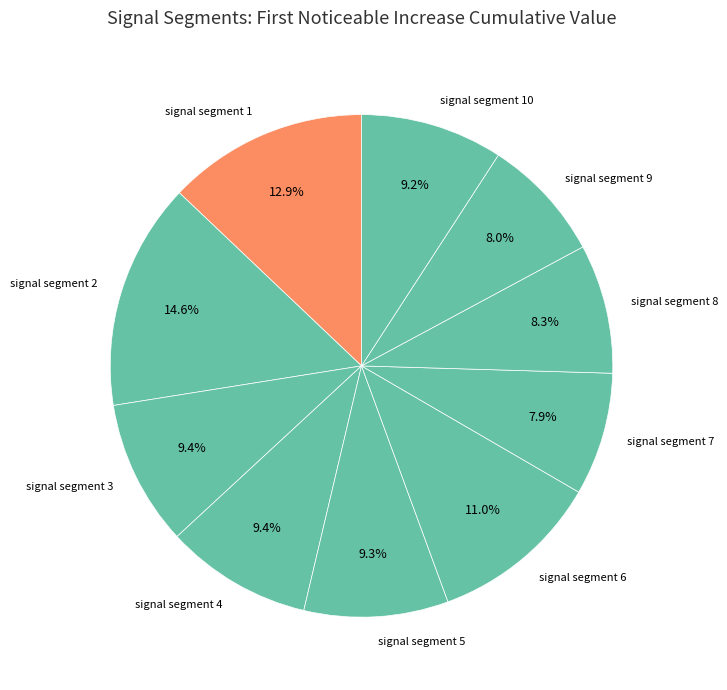

To the nearest percent, what percentage of the pie is signal segment 6?

11%